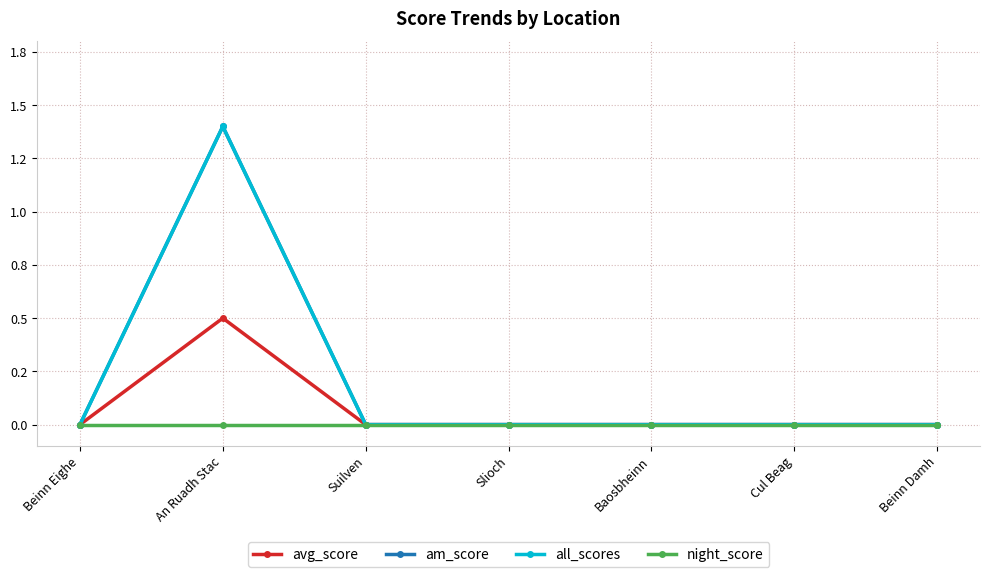

How many interior local peaks does the all_scores series have?

1